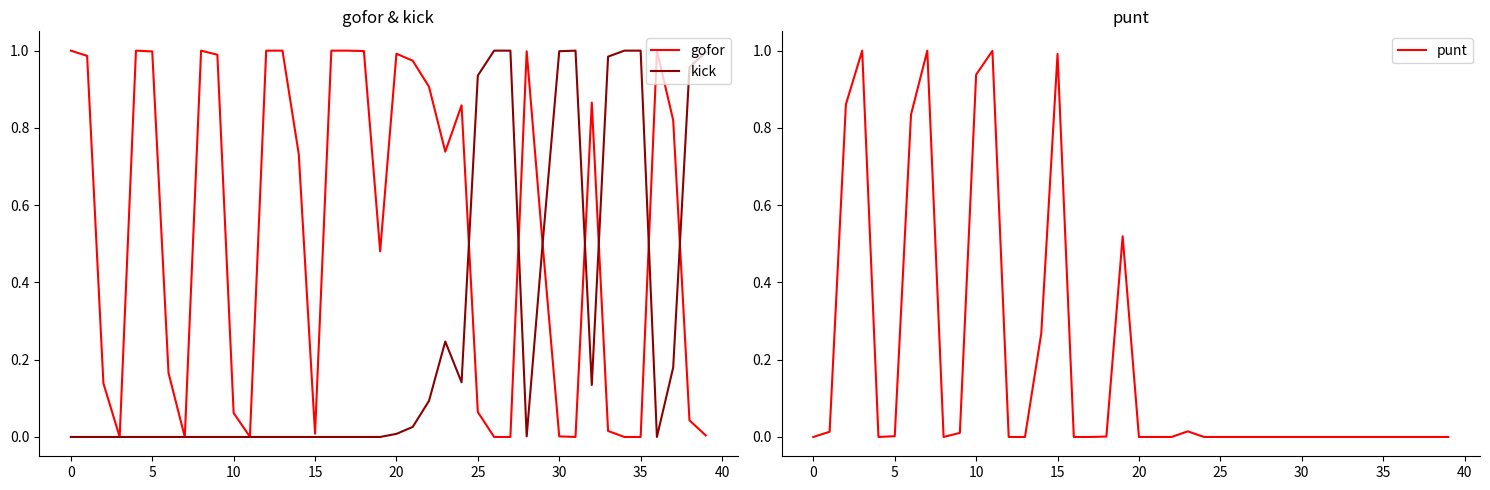

At which category does kick reach its first local valley?

24